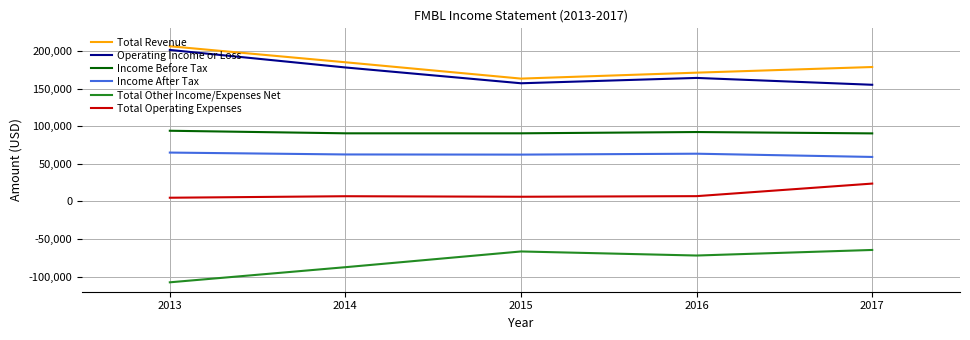

Is the value of Operating Income or Loss at 2017 greater than the value of Income Before Tax at 2017?

Yes